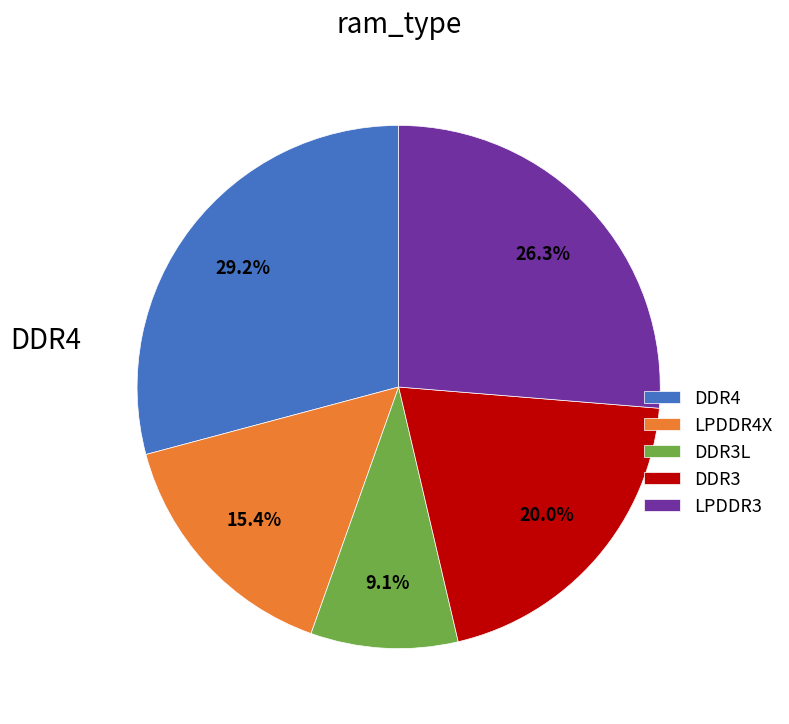

Count the number of slices in the pie.

5